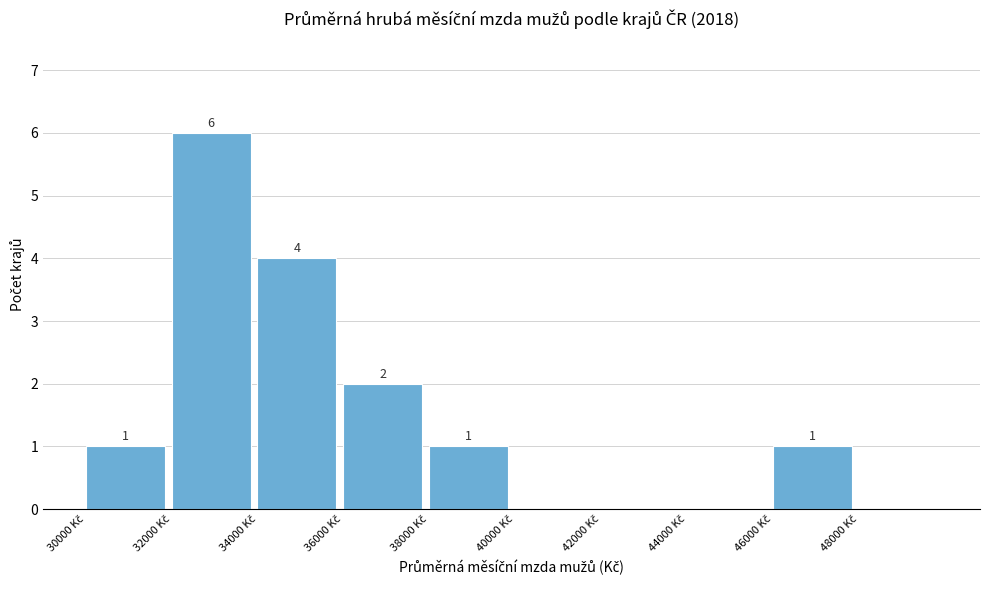

Over which range of the x-axis is the bar tallest?

32000 to 34000